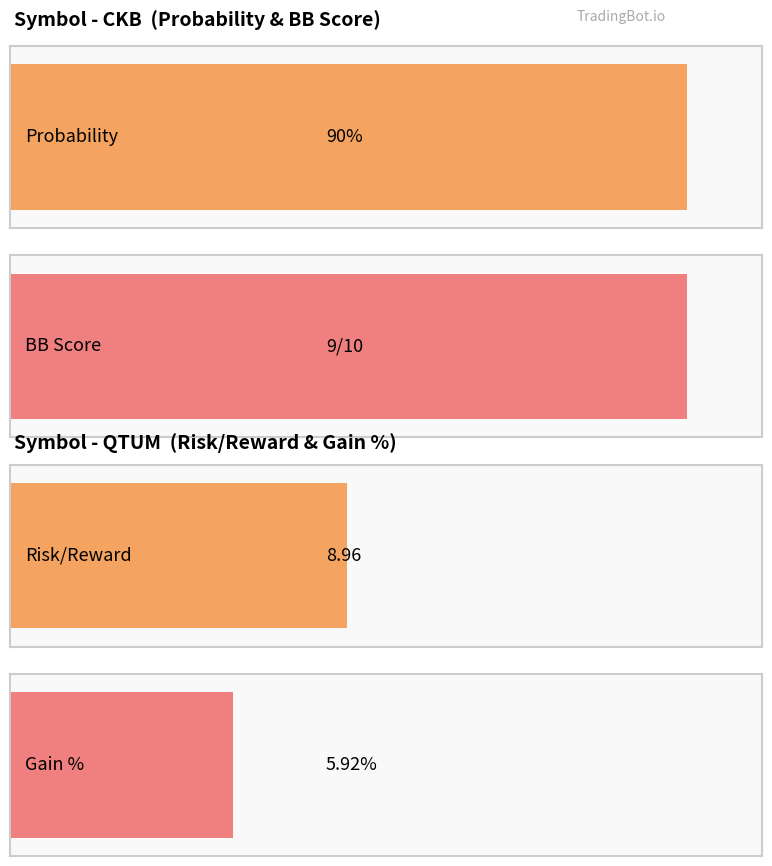

What are all the series names shown in the legend?

probability, bb_score, risk_reward, gain_pct